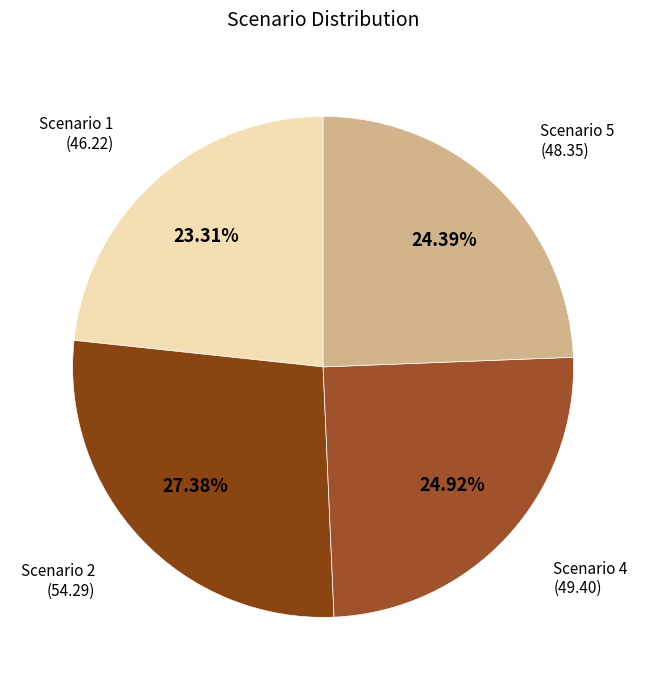

To the nearest percent, what percentage of the pie is Scenario 4?

25%